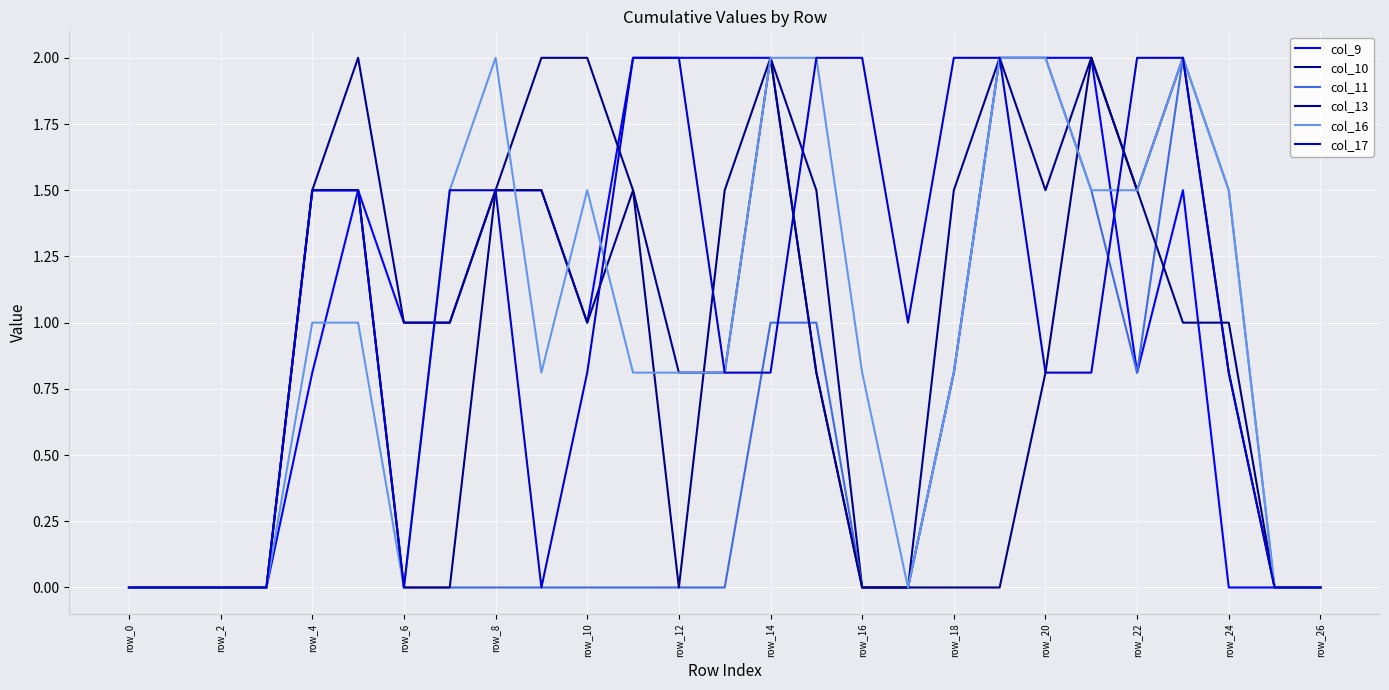

Does the chart have visible grid lines?

Yes